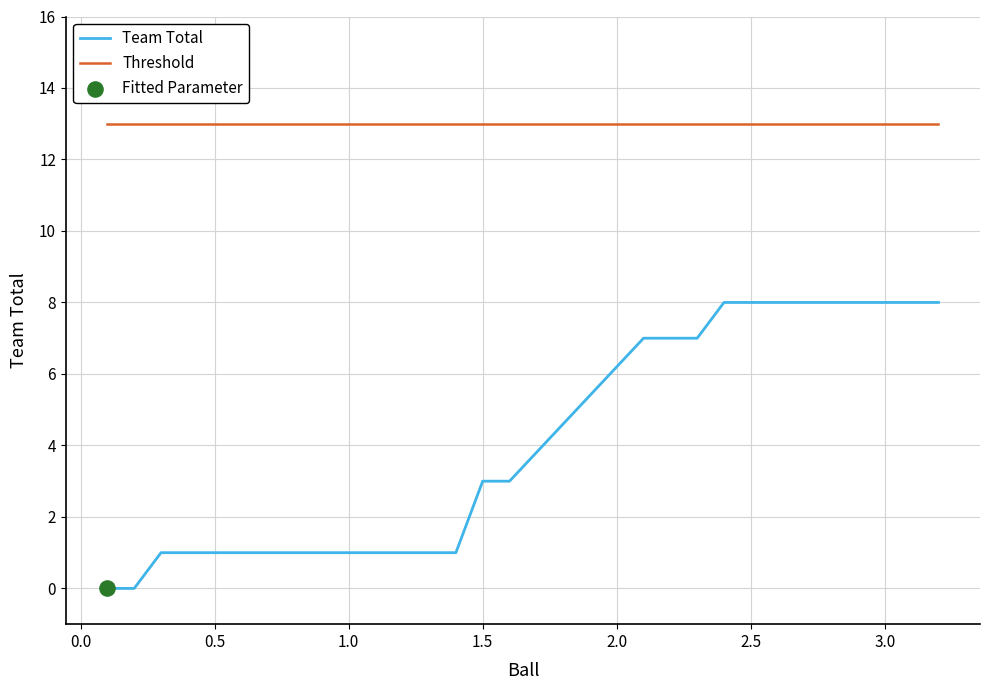

Which series has the largest total across all categories?

Threshold